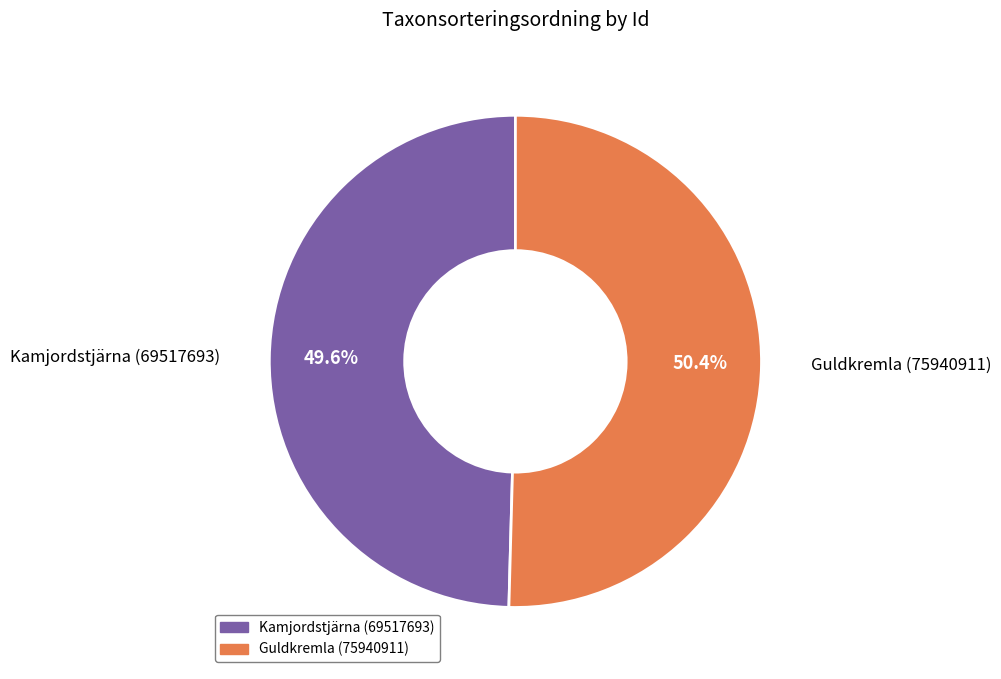

Count the number of slices in the pie.

2